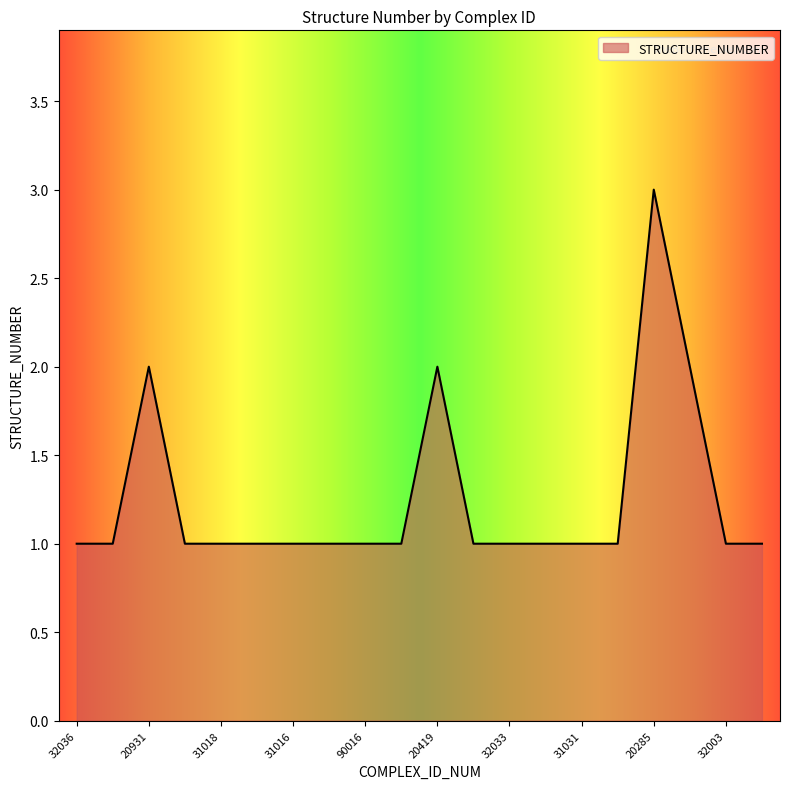

What is the greatest value displayed?

3